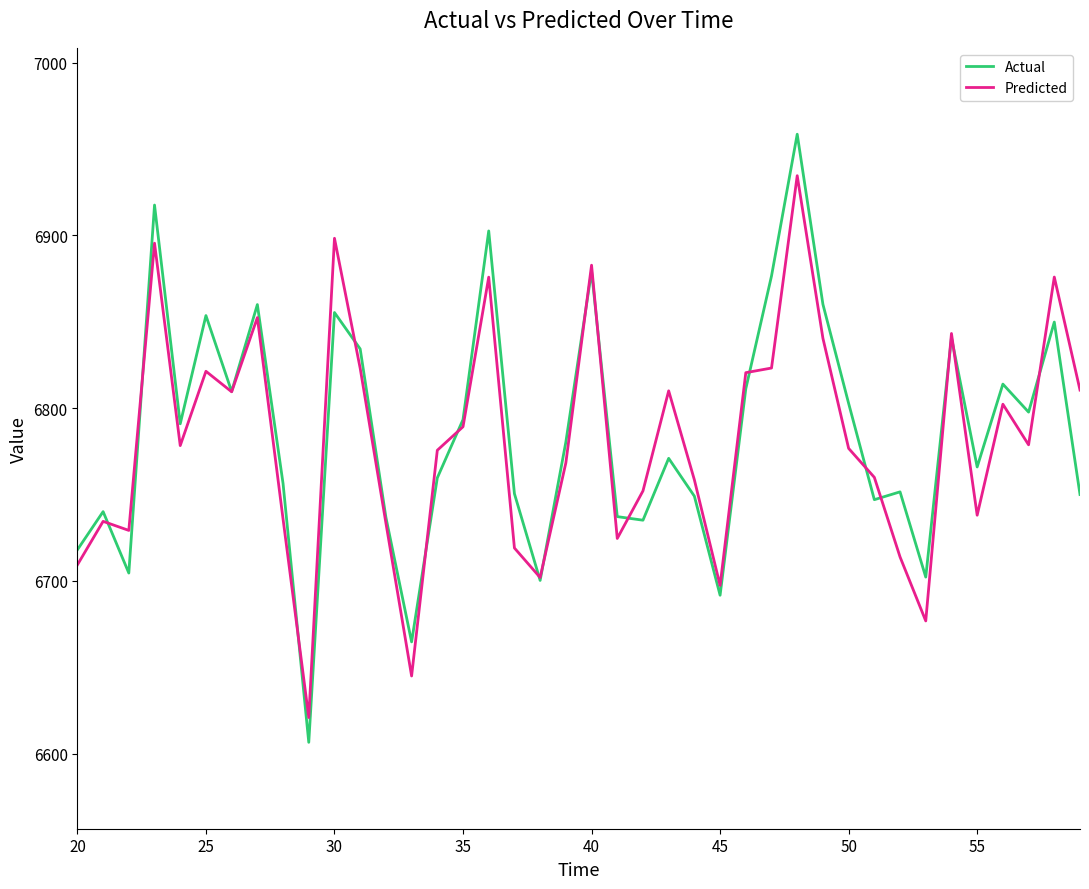

What is the minimum value for Actual?

6606.6